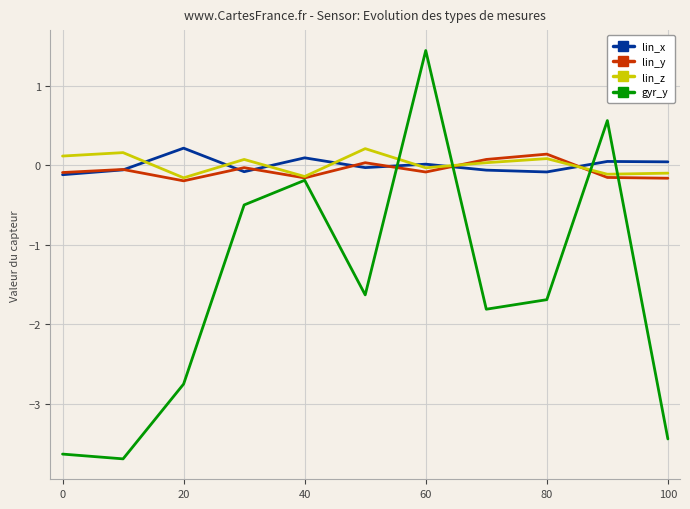

In gyr_y, how many points are higher than both neighbors (excluding endpoints)?

3